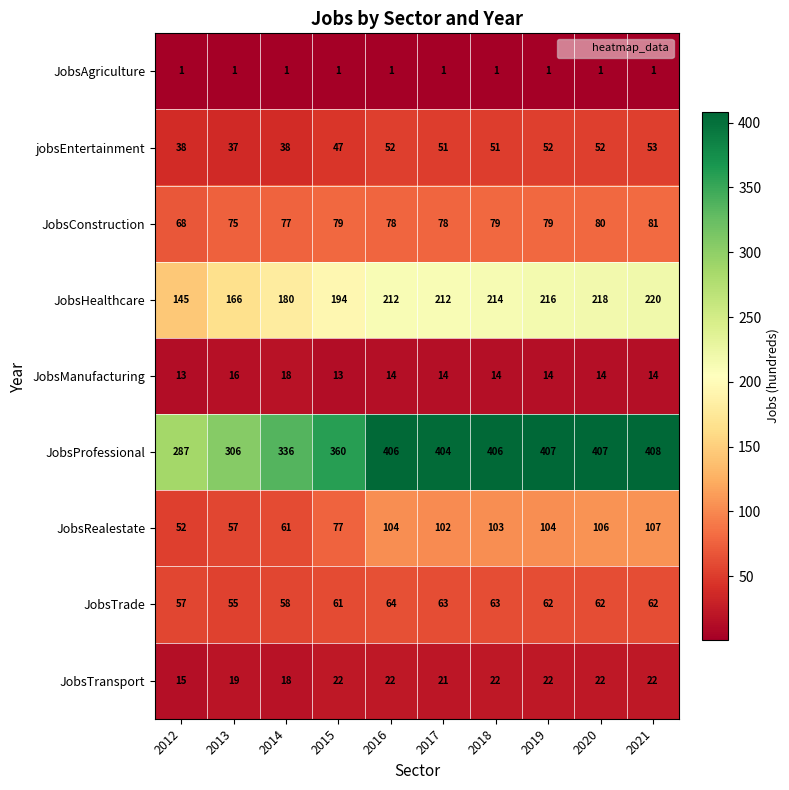

Read the JobsConstruction value at 2013, to the nearest 5.

75